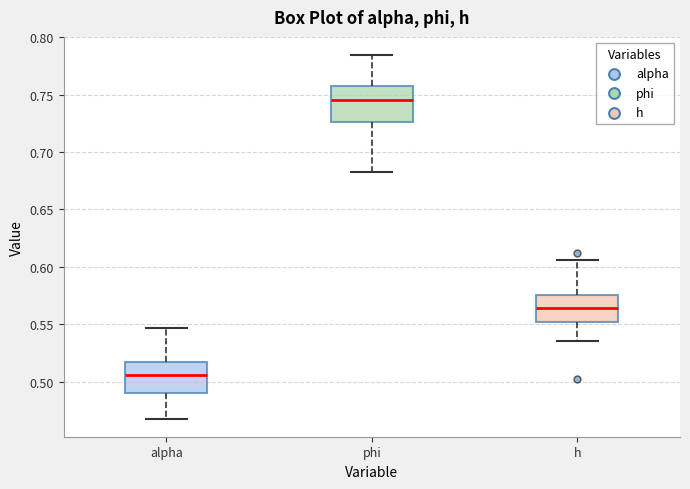

Reading left to right, transcribe this box plot: for each box, give where its median line is, the range the box spans, and where its two whiskers end, as read against the y-axis. The values are not printed on the chart, so give them approximately, as read against the axis.

alpha: median 0.505, box 0.490 to 0.515, whiskers 0.470 to 0.545
phi: median 0.745, box 0.725 to 0.760, whiskers 0.680 to 0.785
h: median 0.565, box 0.550 to 0.575, whiskers 0.535 to 0.605